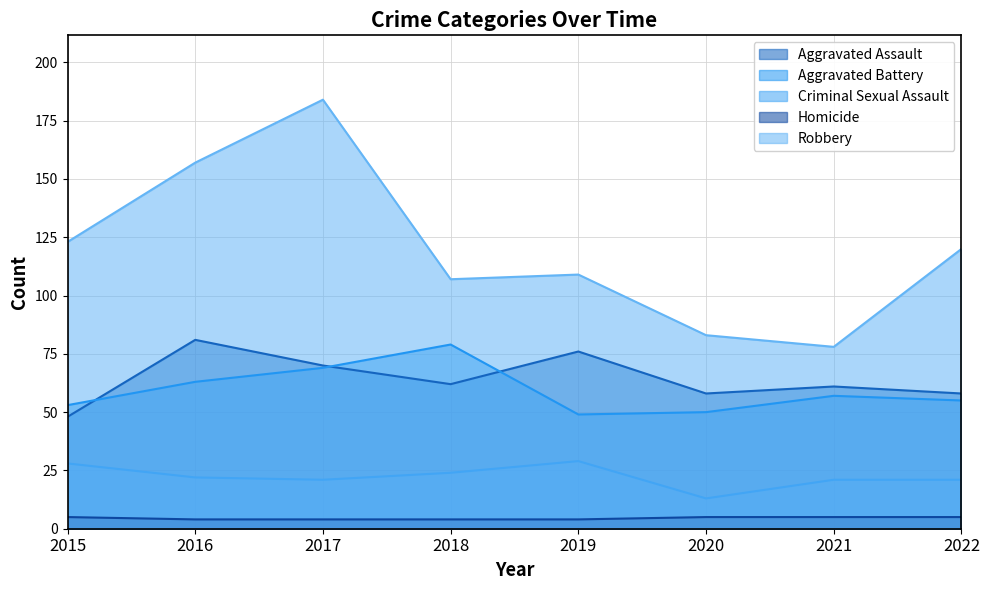

How many data points in Aggravated Battery are less than 57?

4